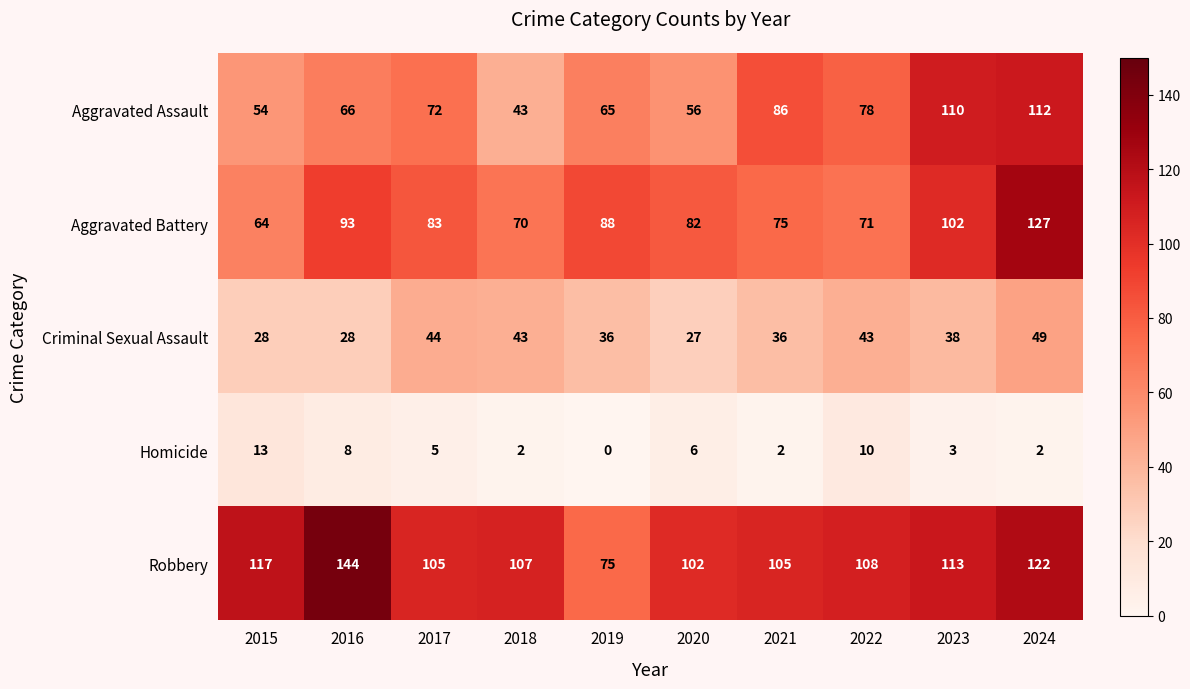

At which label does Robbery first exceed 108?

2015